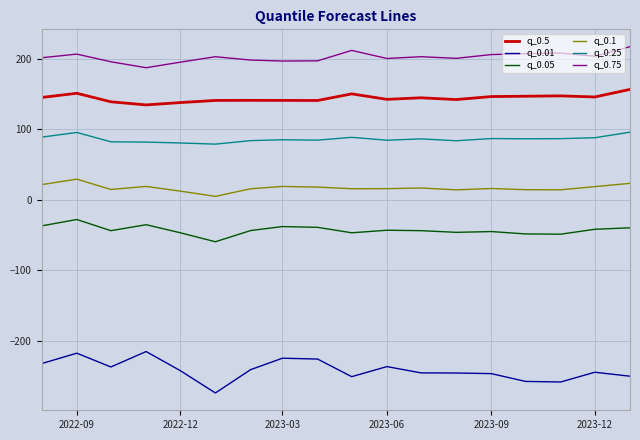

What is the smallest value displayed?

-274.5